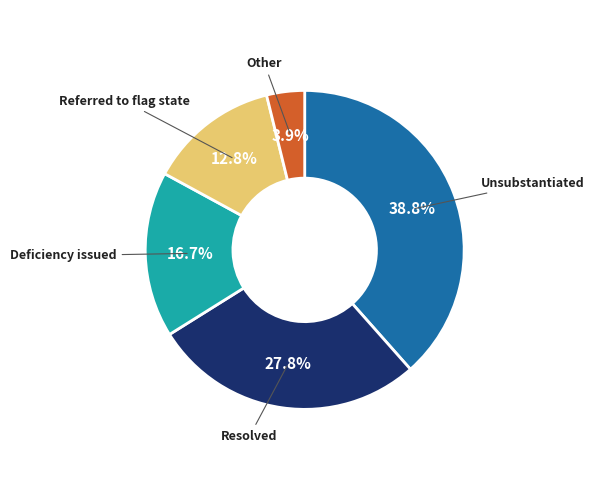

What percentage is the 9 slice, to the nearest percent?

4%